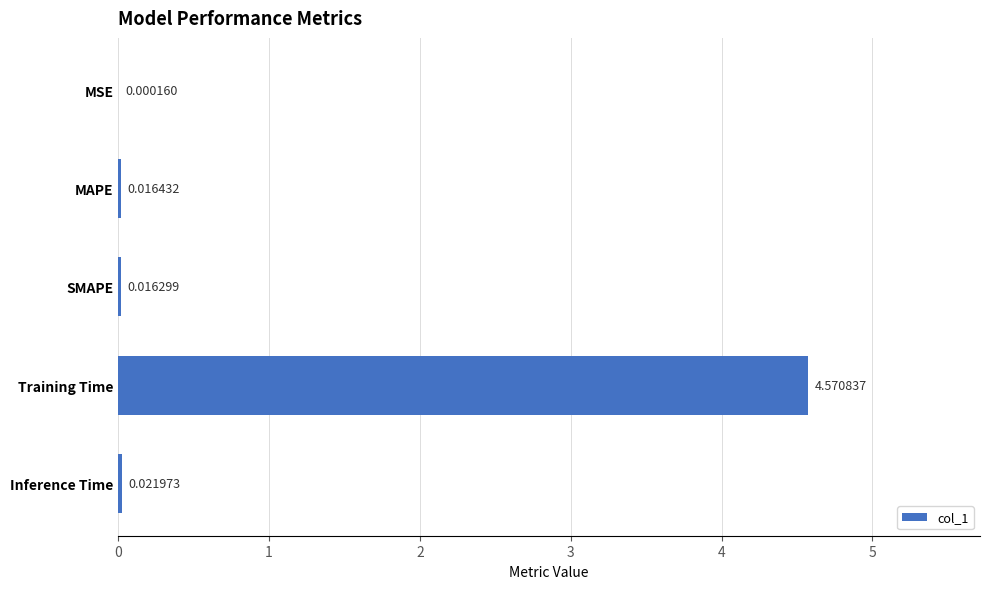

Which label corresponds to the largest value in the chart?

Training Time